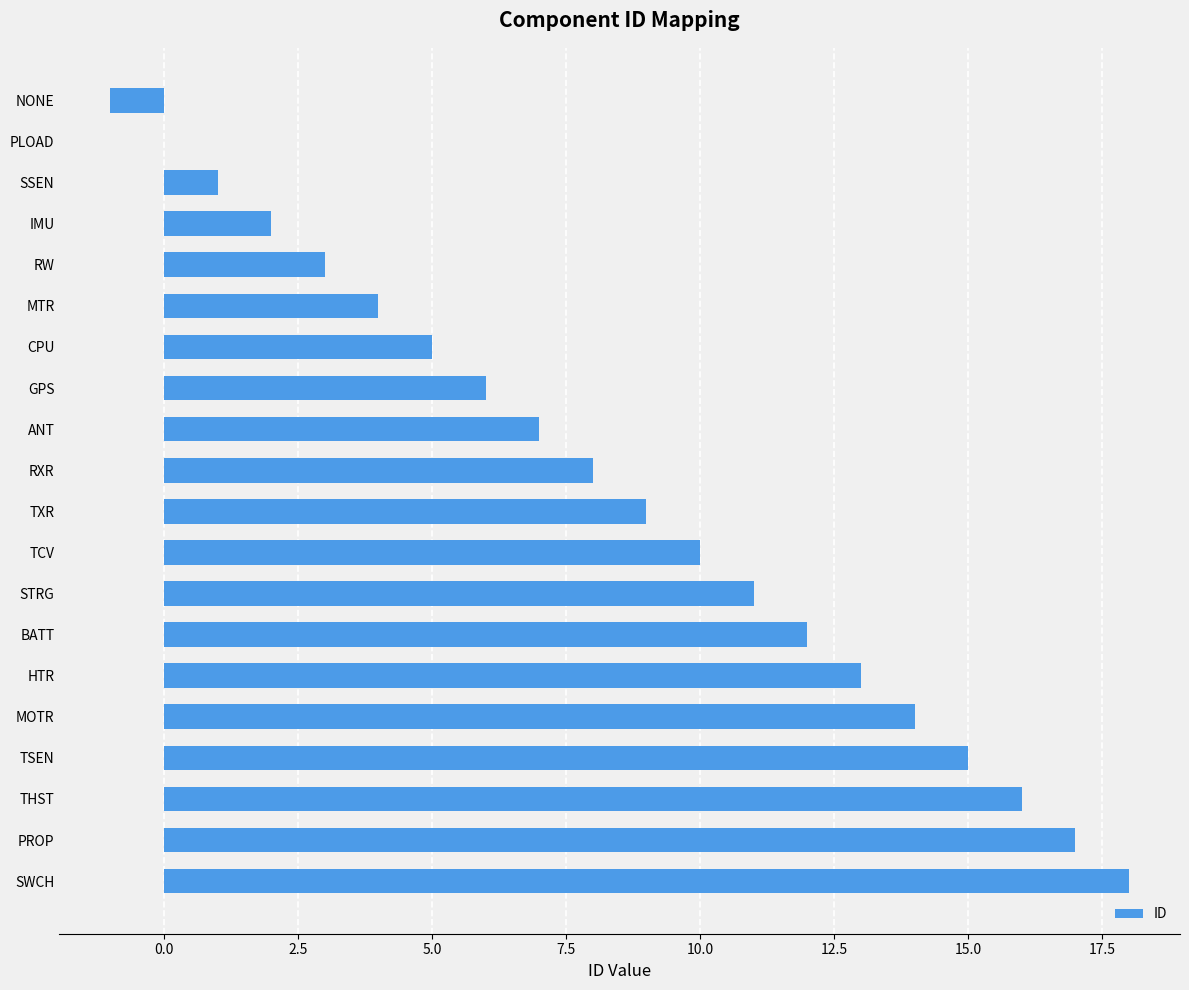

At which category does the chart reach its peak across all series?

SWCH